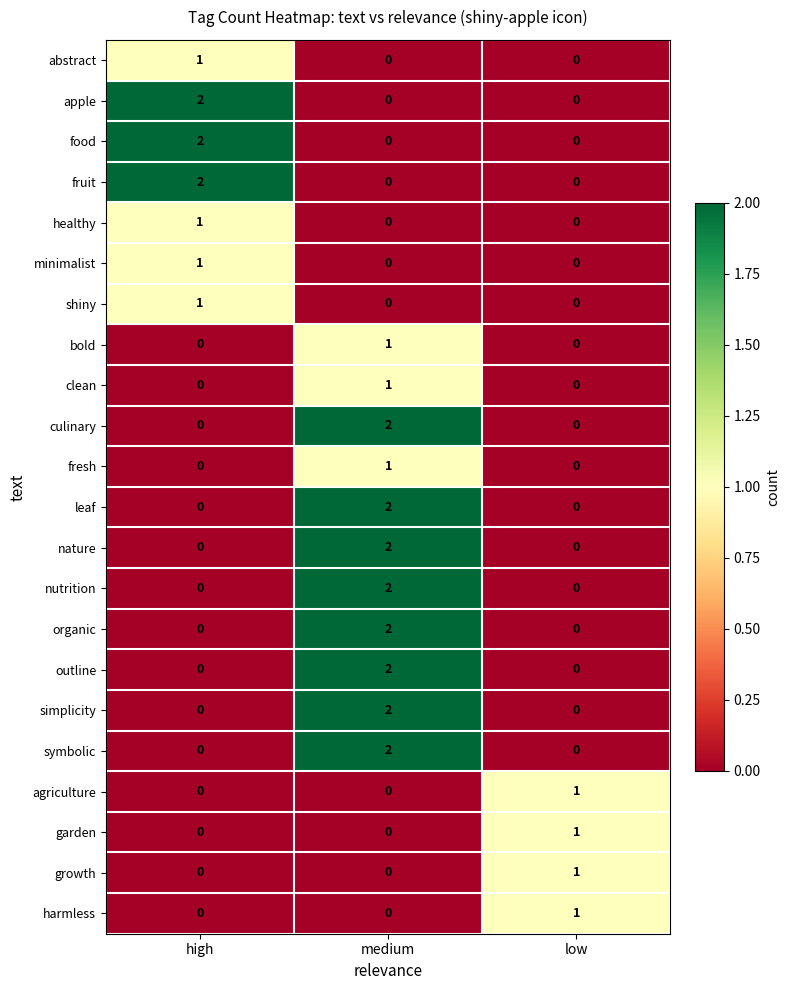

How many positive values does the symbolic series have?

1